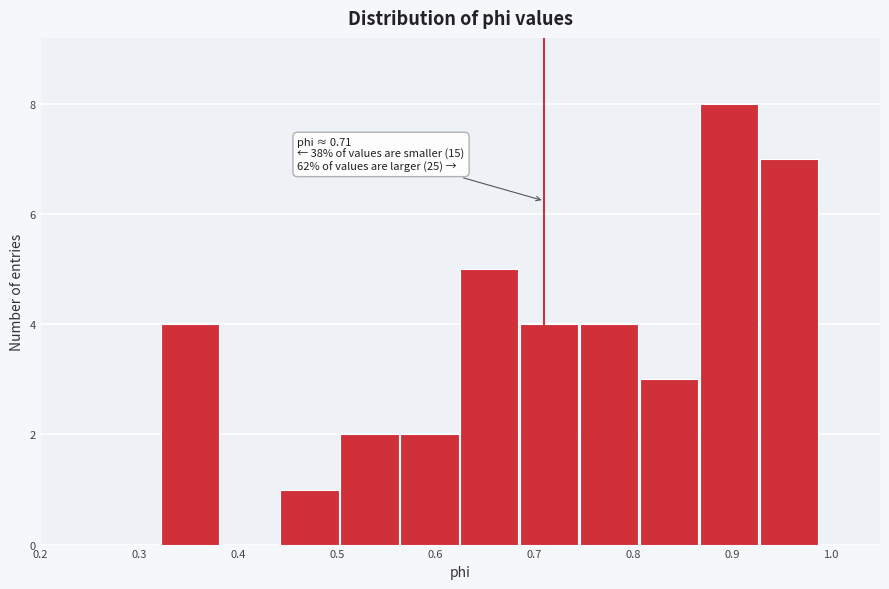

Over which range of the x-axis is the bar tallest?

0.87 to 0.93